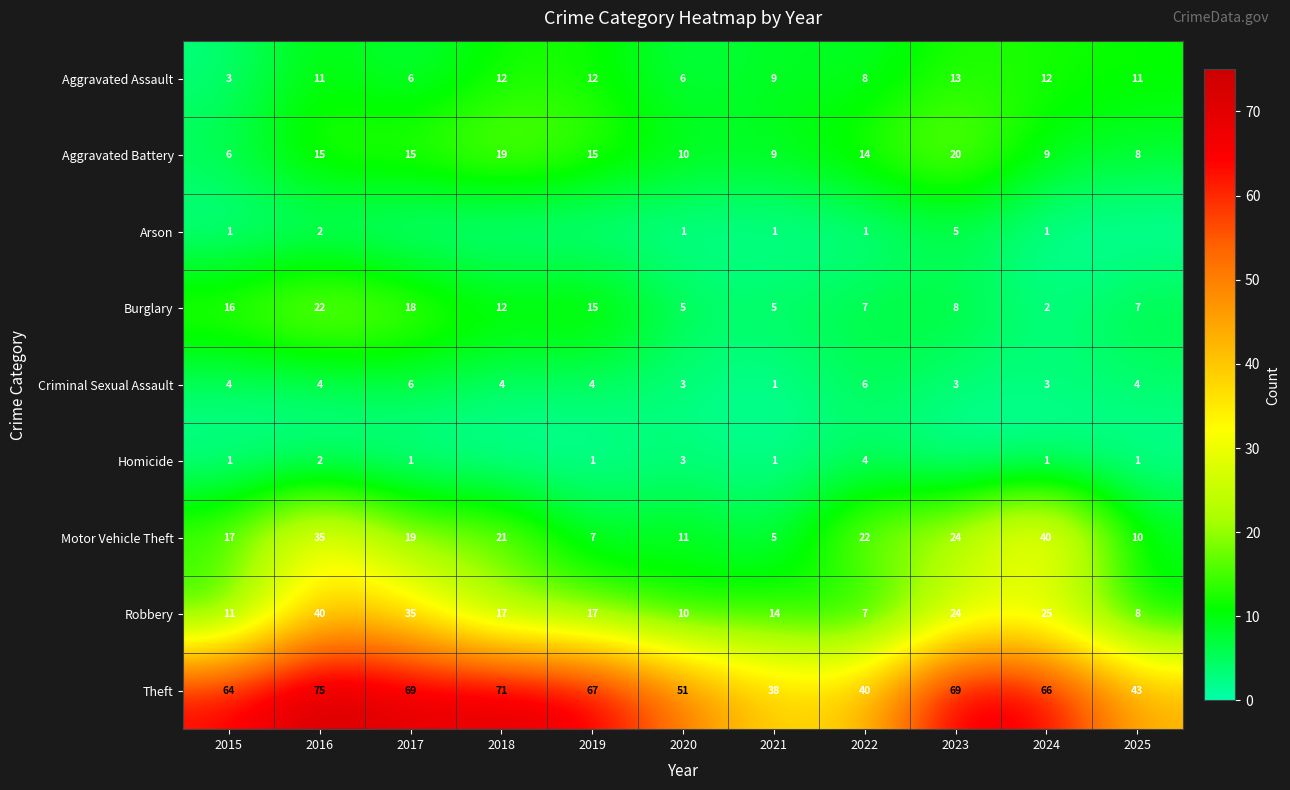

Rank the categories by Motor Vehicle Theft value from highest to lowest.

2024, 2016, 2023, 2022, 2018, 2017, 2015, 2020, 2025, 2019, 2021